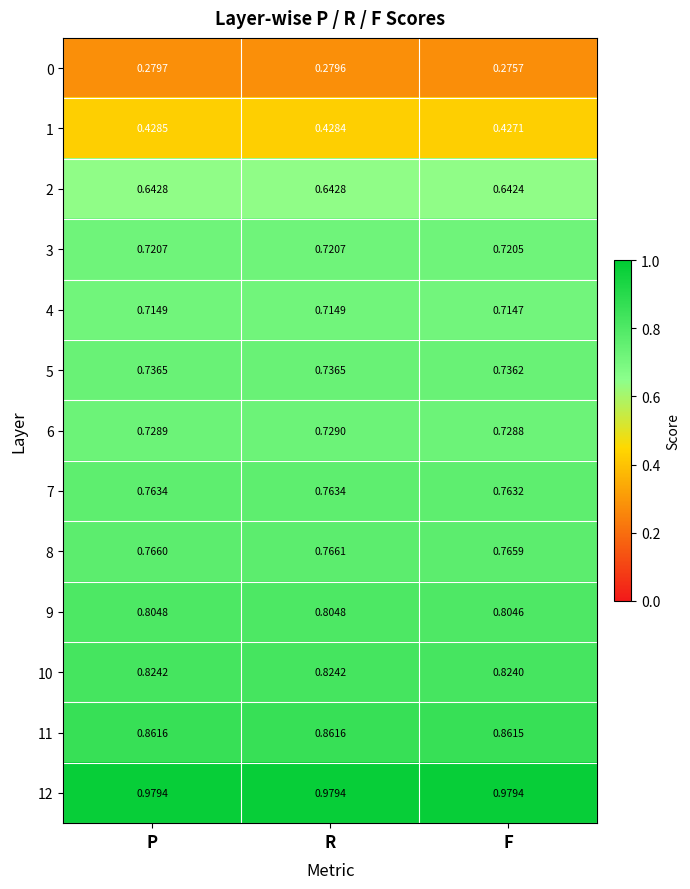

Which label corresponds to the smallest value in the chart?

F